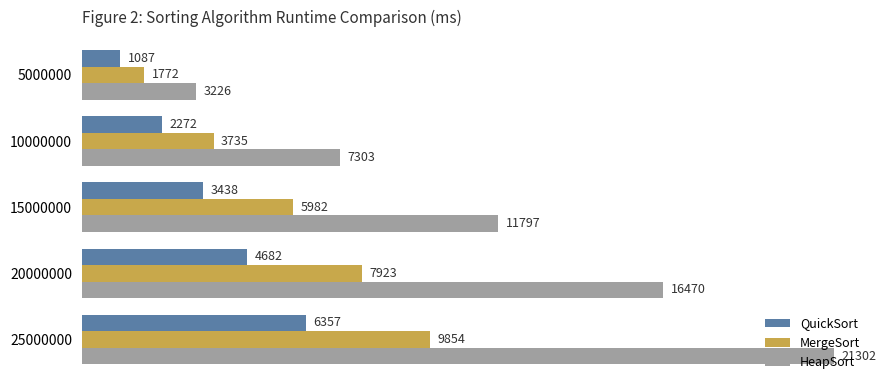

How many values in the MergeSort series are below 5982?

2